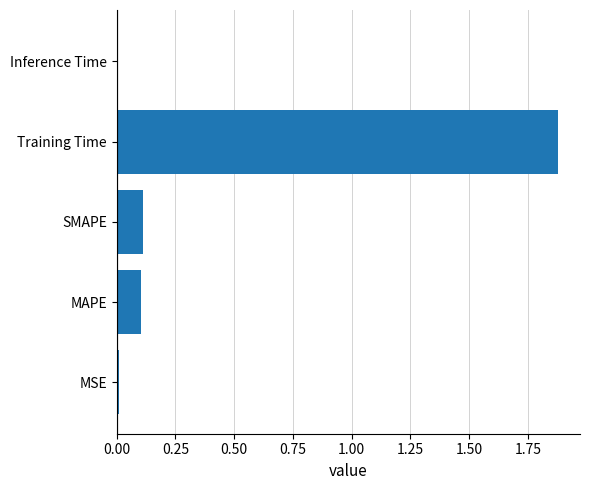

Between SMAPE and Training Time, which is larger?

Training Time